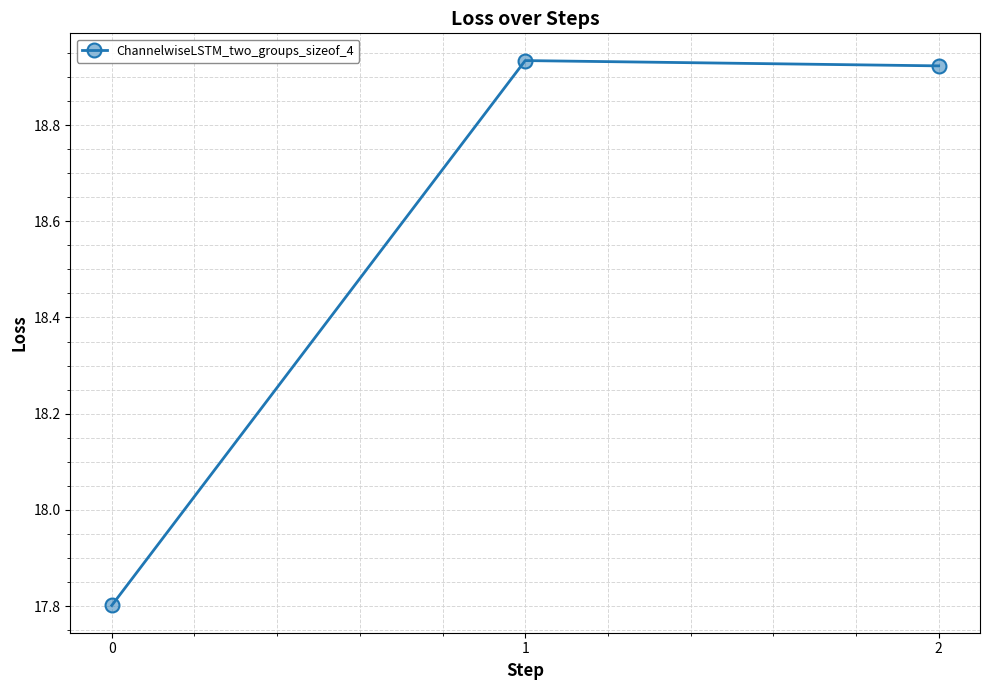

How many values are between 17 and 18?

1